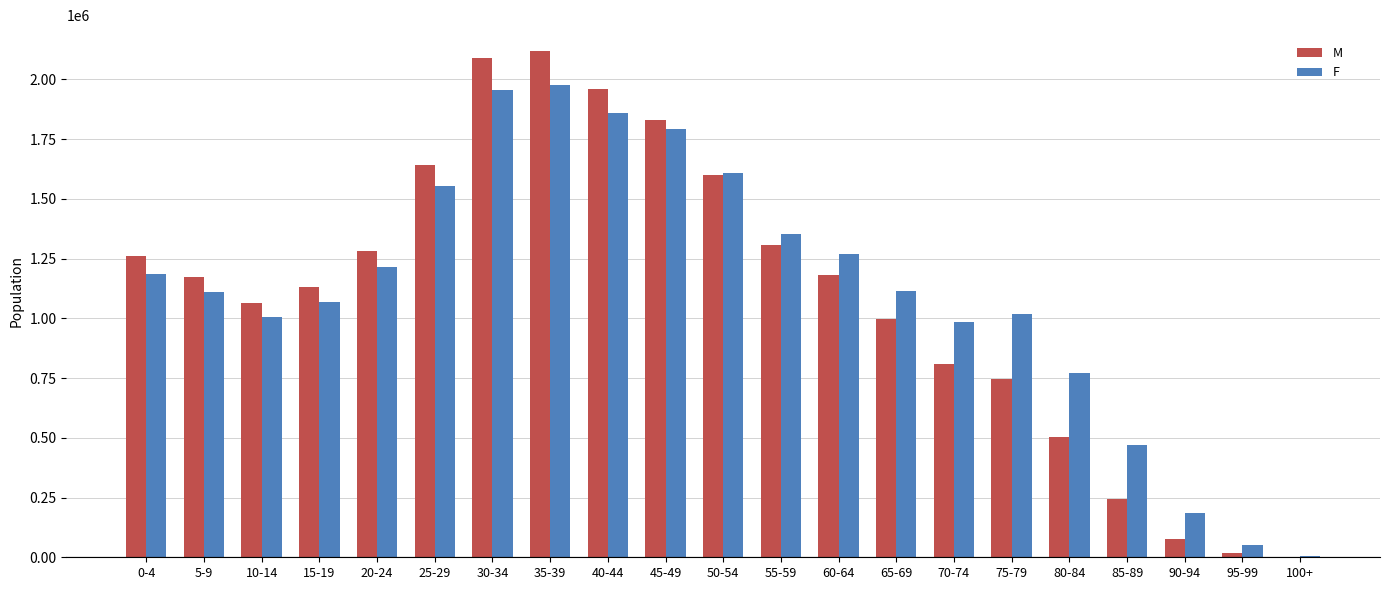

Is the value of F at 45-49 greater than the value of M at 70-74?

Yes